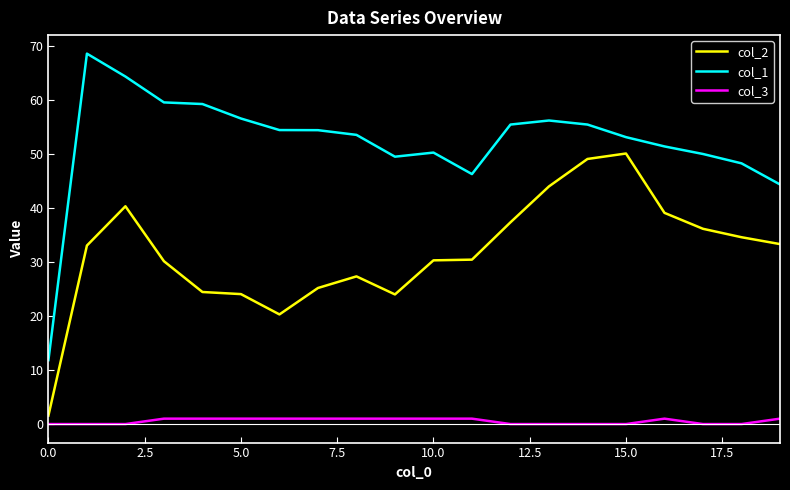

Which series has the widest spread of values?

col_1